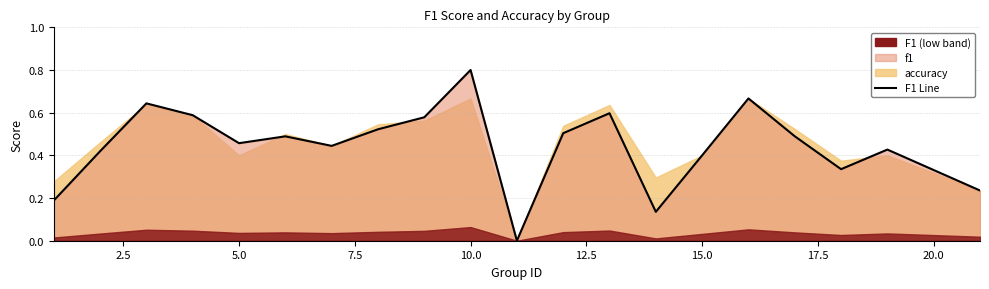

Count the values in the range 0 to 1.

20